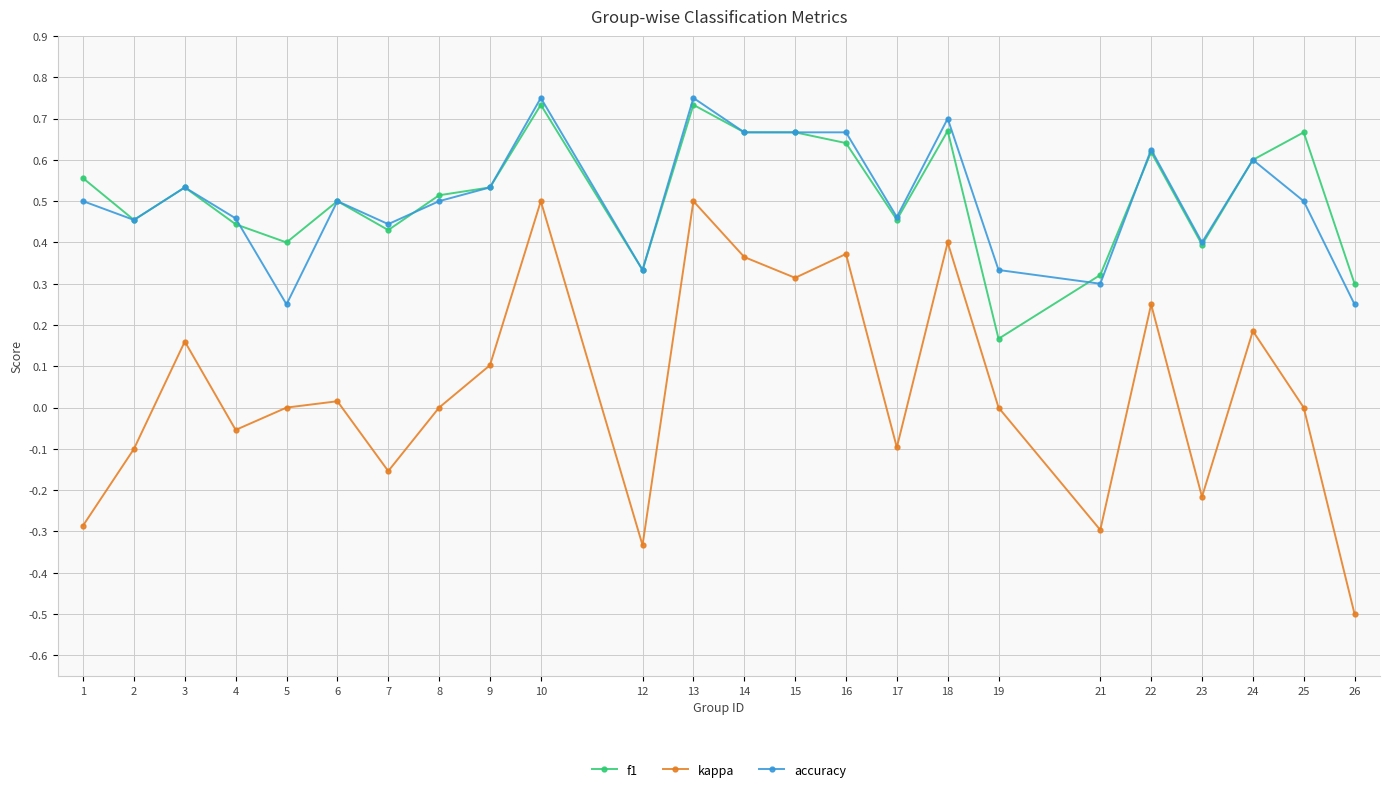

What is the total value across all series at 25?

1.2